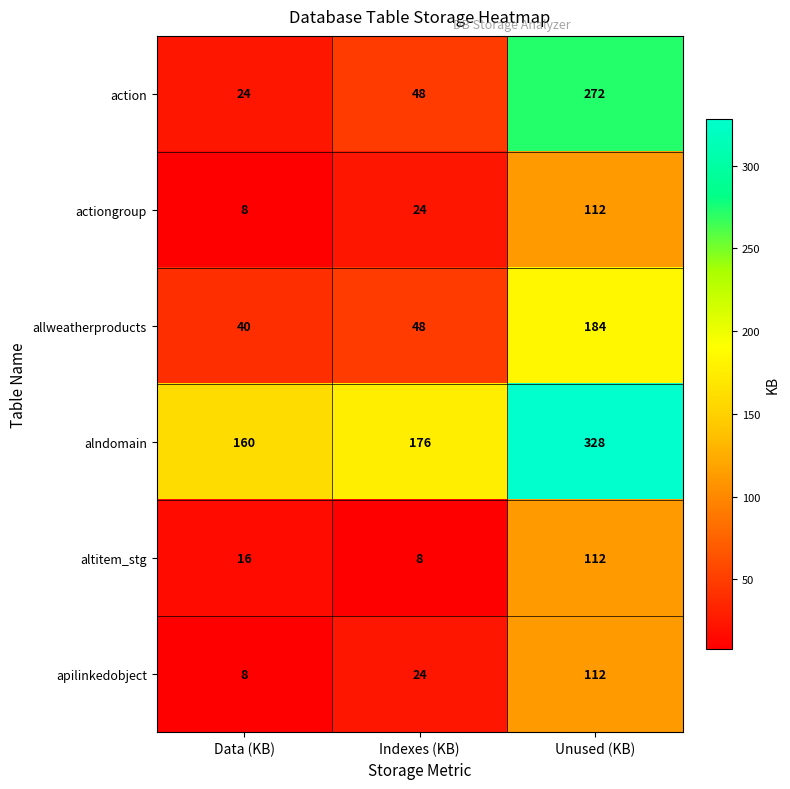

Which series has the largest total across all categories?

alndomain